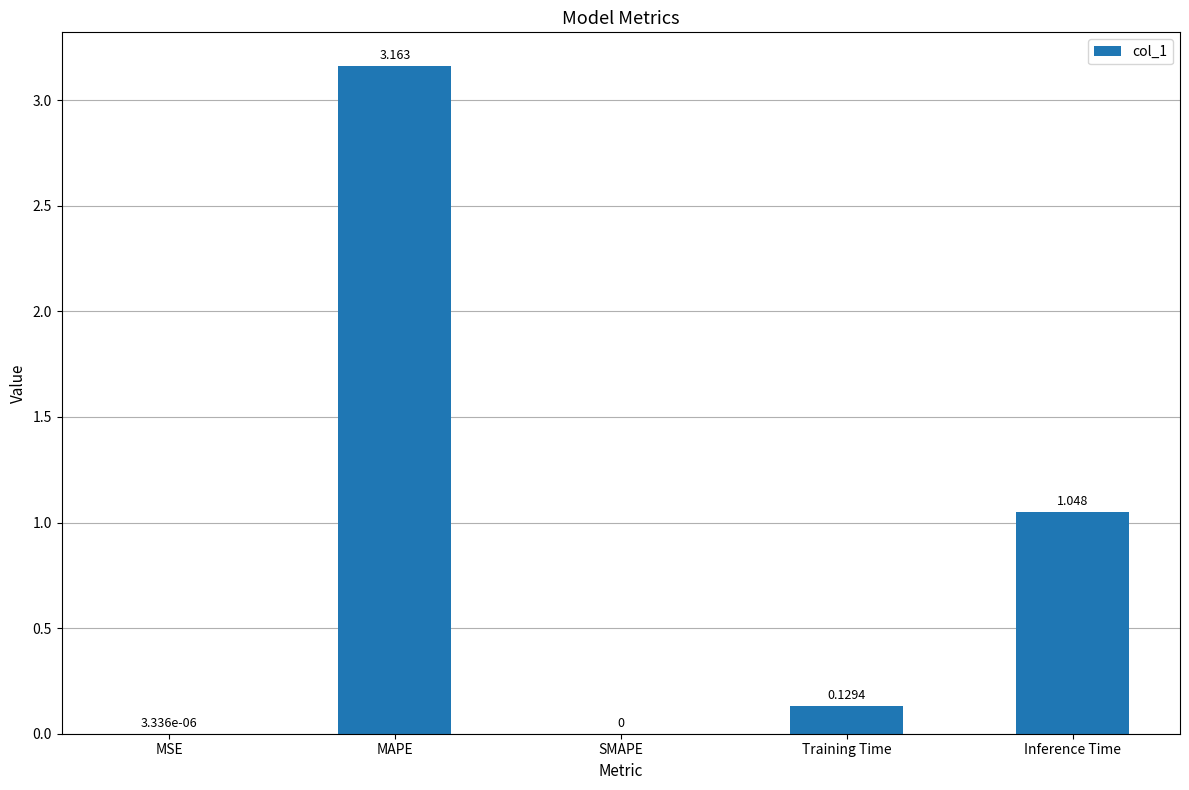

What is the change in value from MSE to Training Time?

+0.1